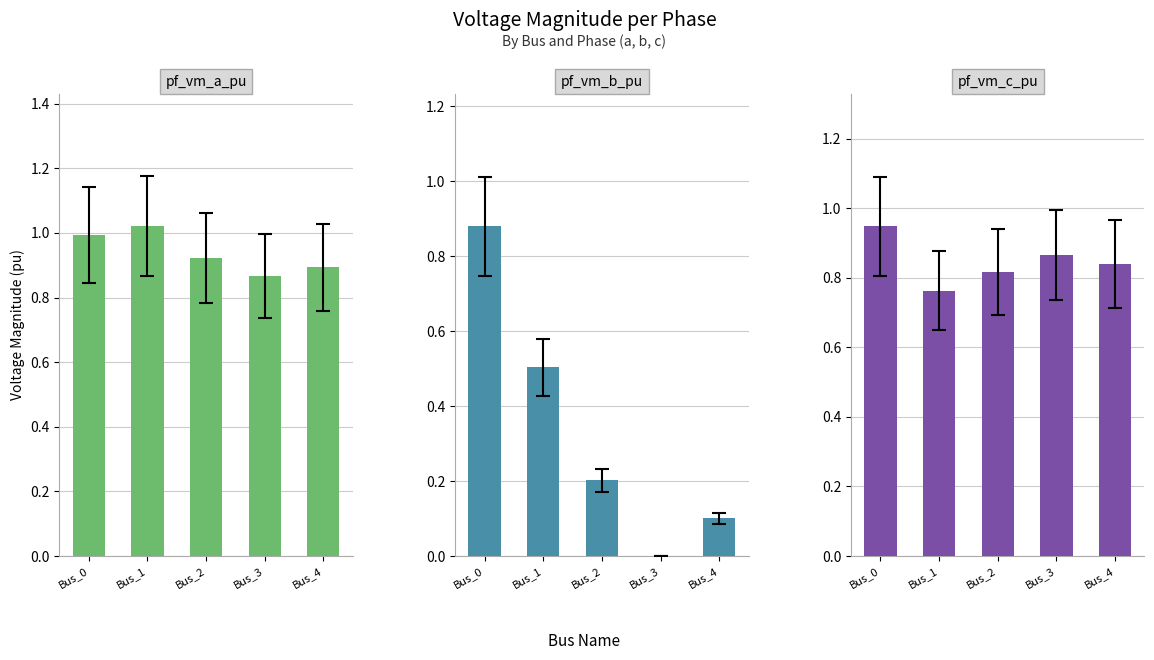

Which category has the highest value across all series?

Bus_1